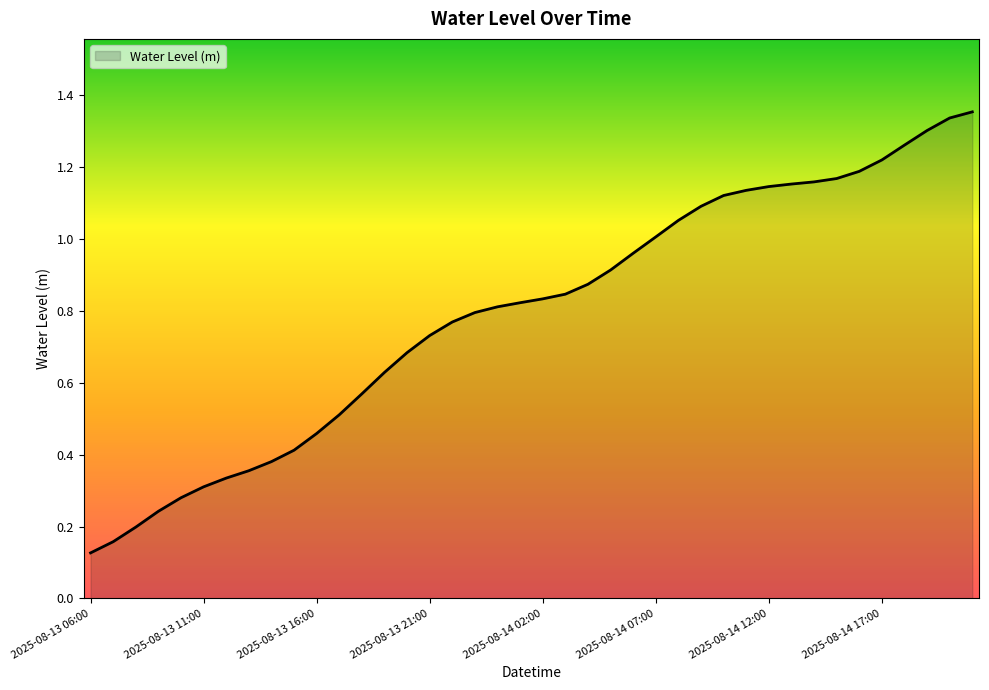

Reading left to right, extract all data points from this chart.

2025-08-13 06:00=0.1	2025-08-13 07:00=0.2	2025-08-13 08:00=0.2	2025-08-13 09:00=0.2	2025-08-13 10:00=0.3	2025-08-13 11:00=0.3	2025-08-13 12:00=0.3	2025-08-13 13:00=0.4	2025-08-13 14:00=0.4	2025-08-13 15:00=0.4	2025-08-13 16:00=0.5	2025-08-13 17:00=0.5	2025-08-13 18:00=0.6	2025-08-13 19:00=0.6	2025-08-13 20:00=0.7	2025-08-13 21:00=0.7	2025-08-13 22:00=0.8	2025-08-13 23:00=0.8	2025-08-14 00:00=0.8	2025-08-14 01:00=0.8	2025-08-14 02:00=0.8	2025-08-14 03:00=0.8	2025-08-14 04:00=0.9	2025-08-14 05:00=0.9	2025-08-14 06:00=1.0	2025-08-14 07:00=1.0	2025-08-14 08:00=1.1	2025-08-14 09:00=1.1	2025-08-14 10:00=1.1	2025-08-14 11:00=1.1	2025-08-14 12:00=1.1	2025-08-14 13:00=1.2	2025-08-14 14:00=1.2	2025-08-14 15:00=1.2	2025-08-14 16:00=1.2	2025-08-14 17:00=1.2	2025-08-14 18:00=1.3	2025-08-14 19:00=1.3	2025-08-14 20:00=1.3	2025-08-14 21:00=1.4